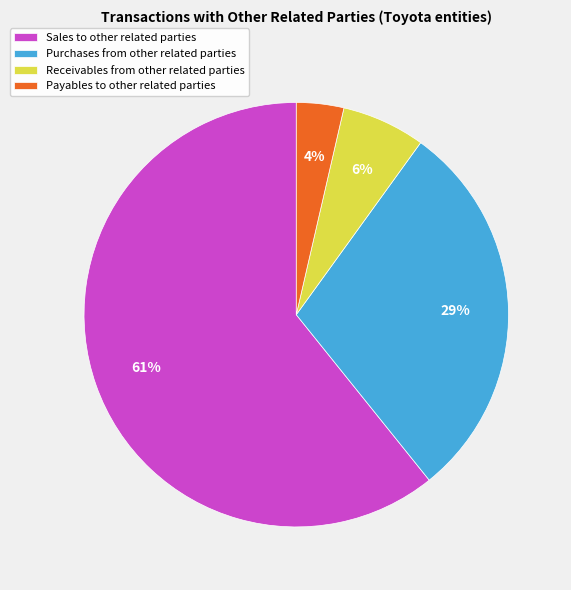

To the nearest percent, what is the difference between the largest and smallest slice percentages?

57%